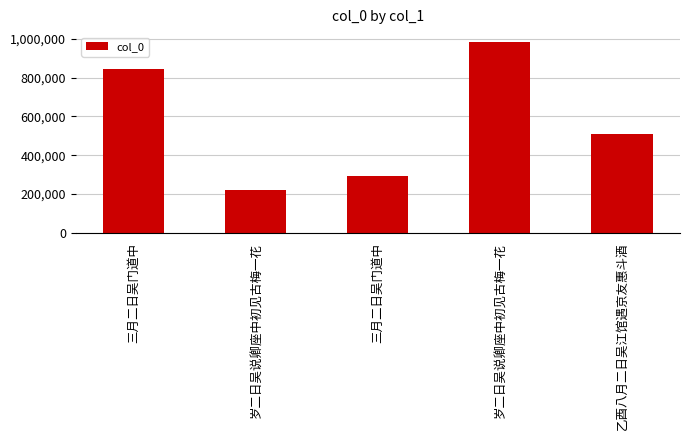

Are the bars horizontal?

No